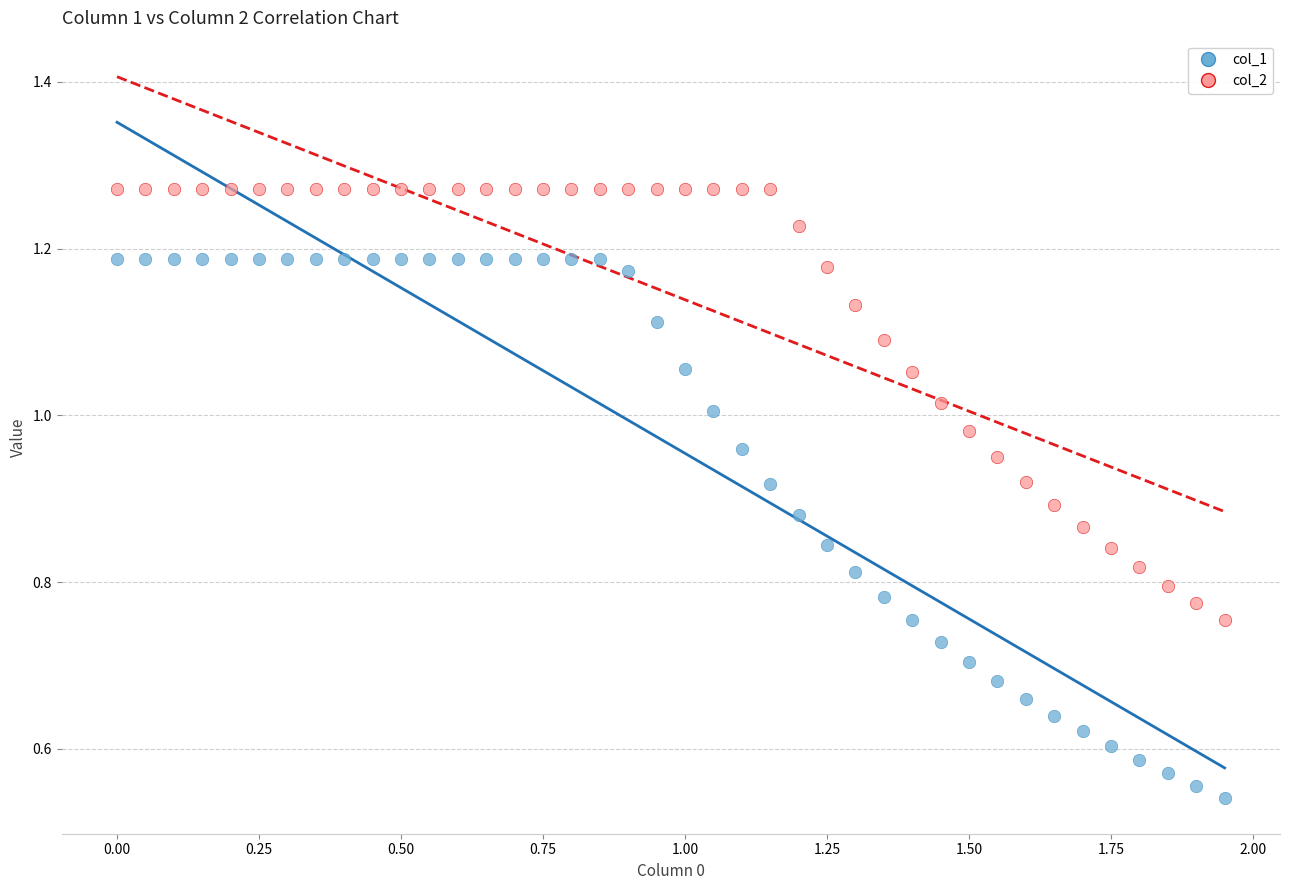

Which series reaches the maximum Y coordinate?

col_2